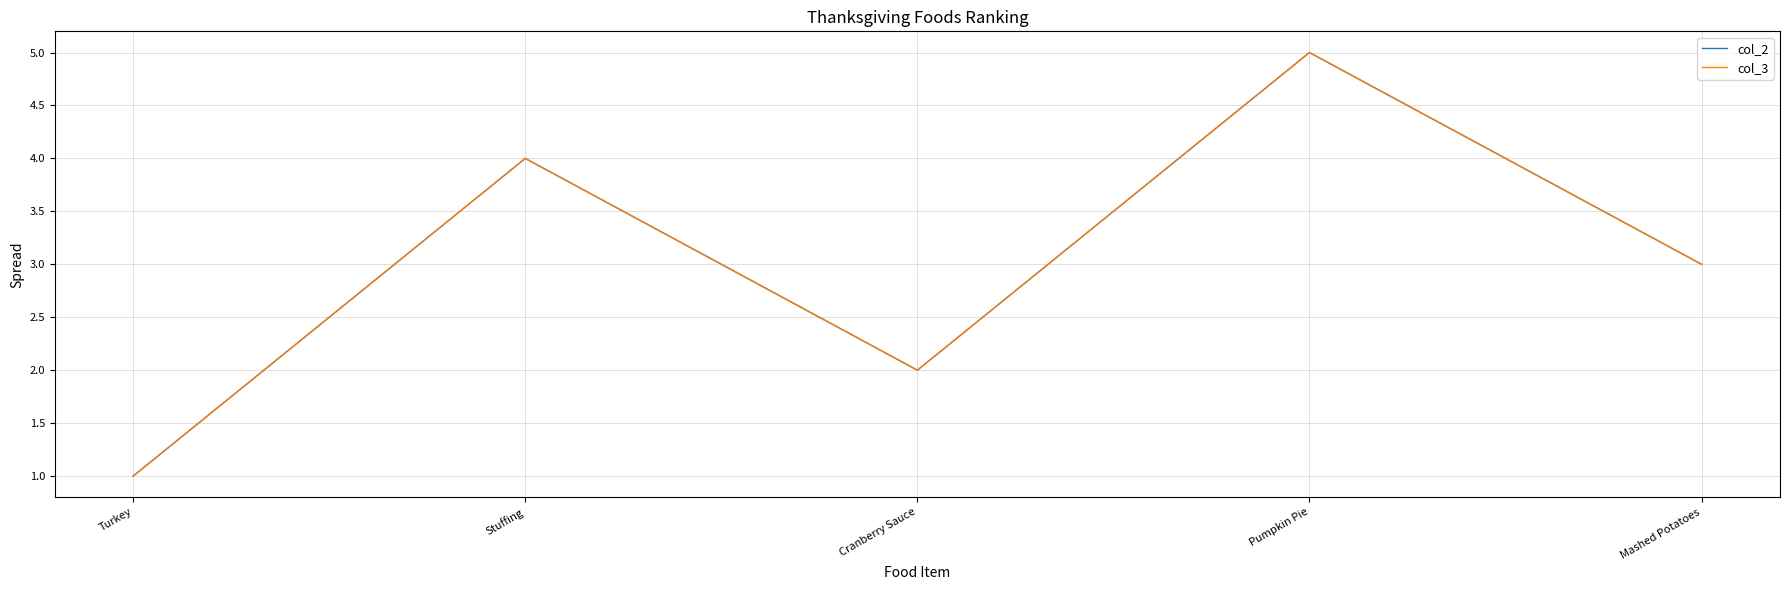

Is this an area chart (filled region under the line)?

No